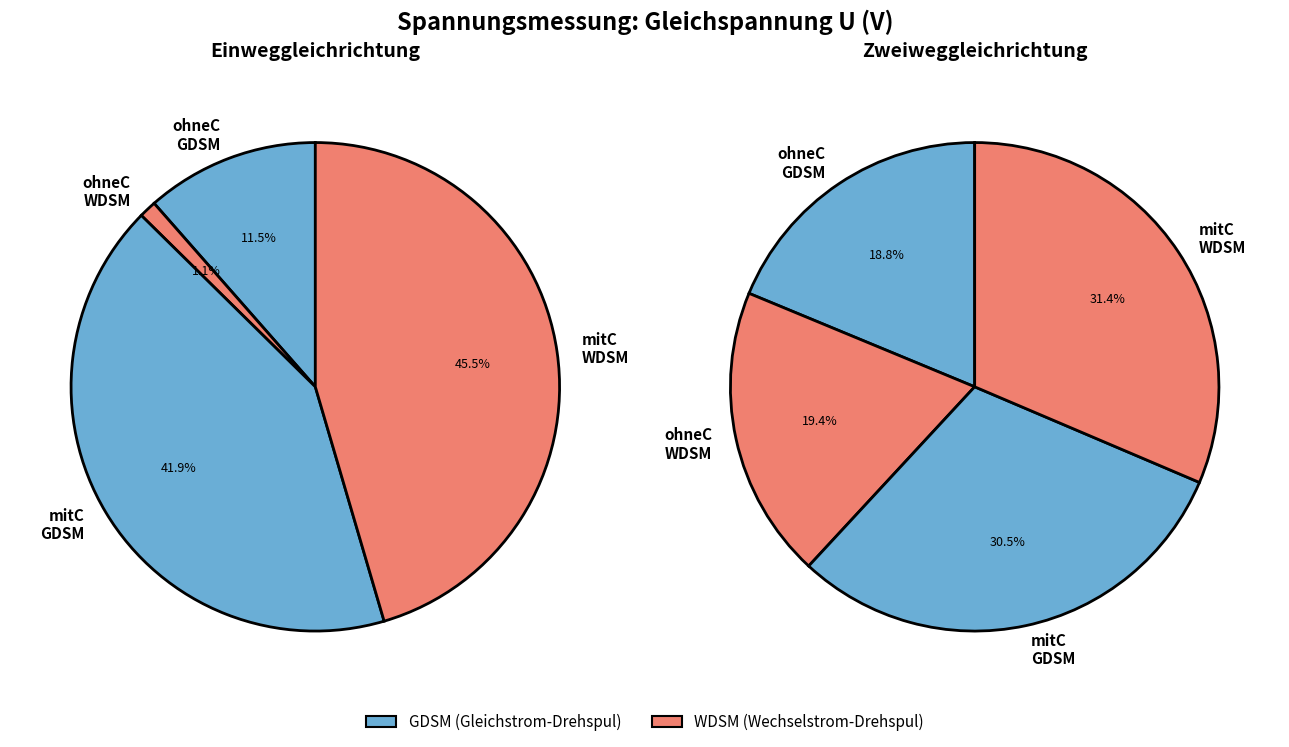

What is the largest slice in the pie chart?

U_1Weg_mitC_WDSM